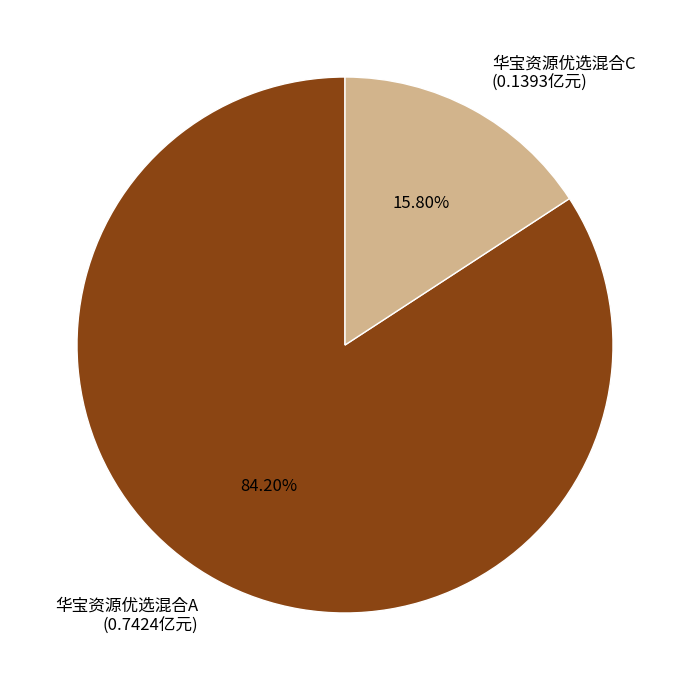

How many slices are in this pie chart?

2